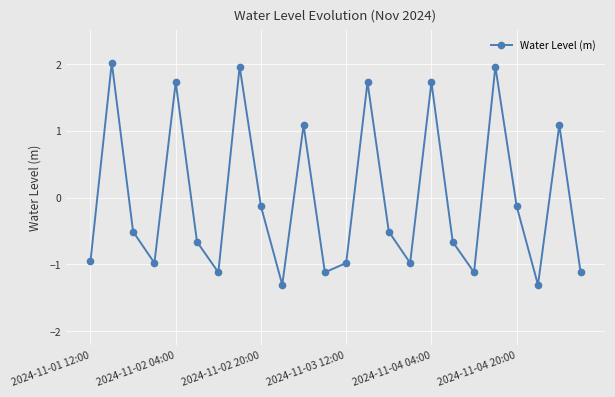

What is the value of the 12th point from the left?

-1.1